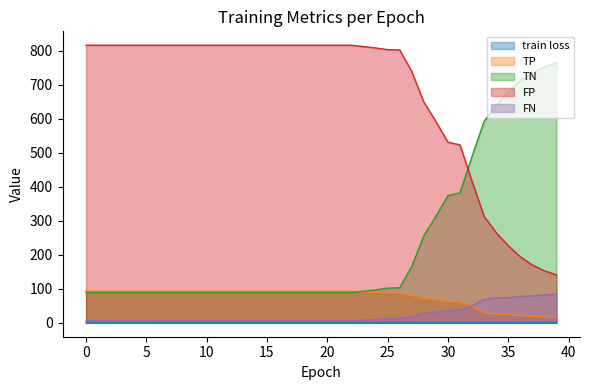

The value of TP at 15 is 126.0. True or false?

False